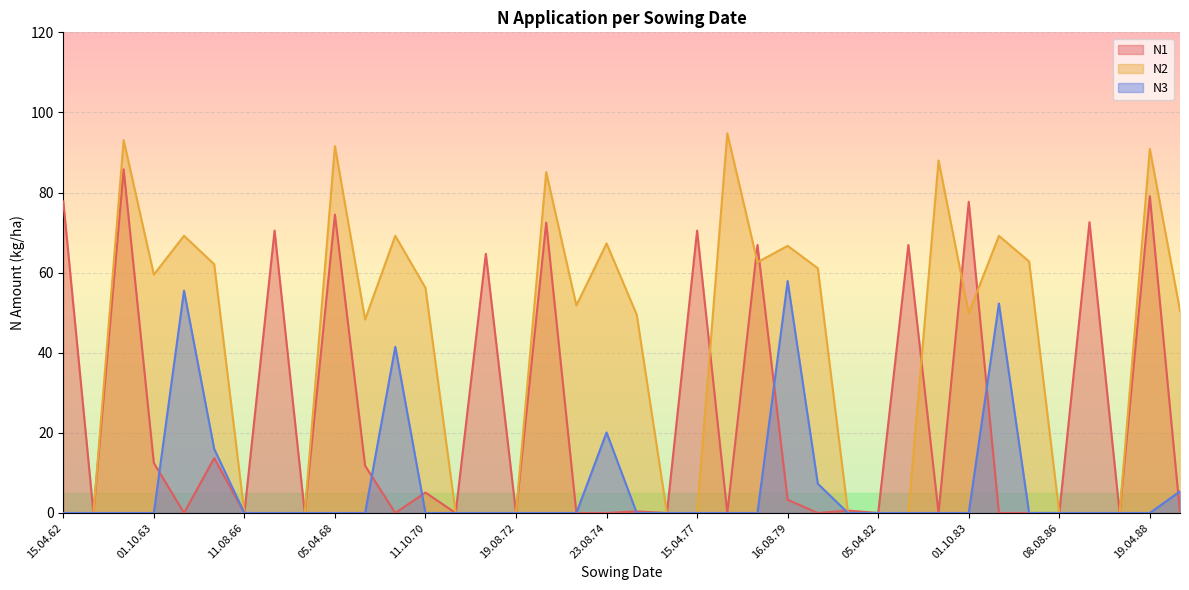

Is the value of N1 at 15.04.87 greater than the value of N2 at 05.04.68?

No